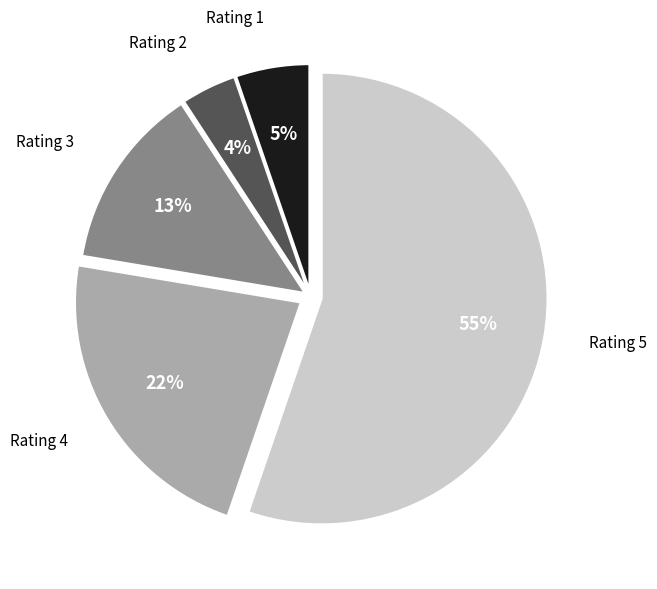

How many slices are in this pie chart?

5